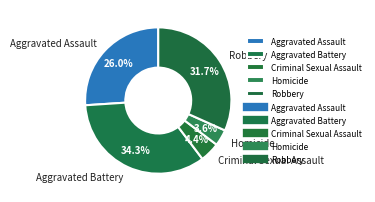

Combined, do Homicide and Aggravated Battery account for over 50%?

No